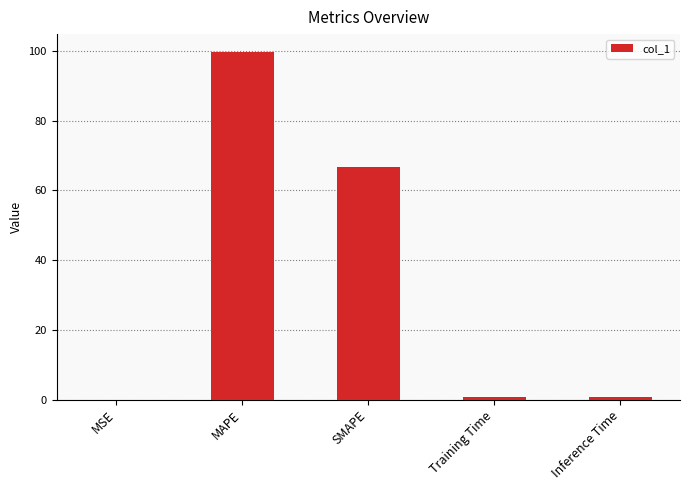

The value at Training Time is 0.8. True or false?

True